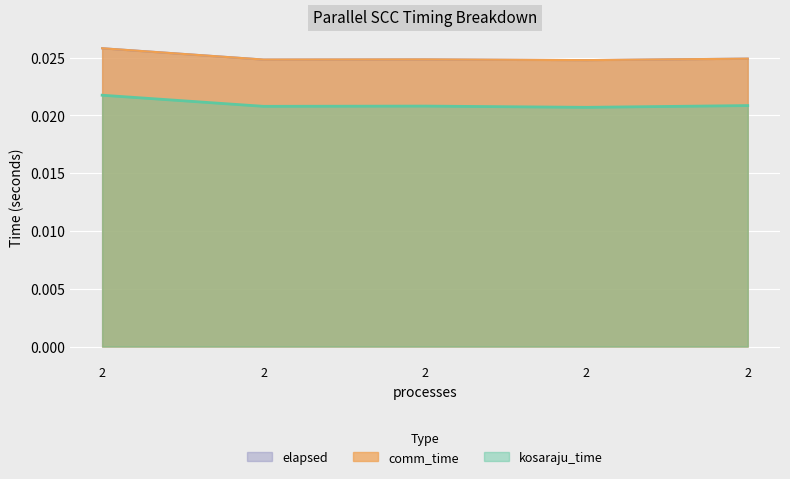

What is the sum of all kosaraju_time values?

0.1